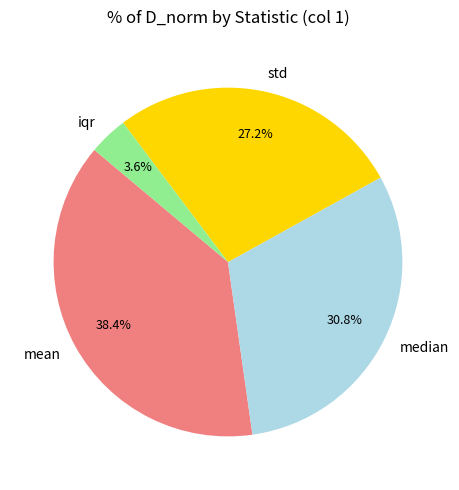

To the nearest percent, what is the difference between the largest and smallest slice percentages?

35%